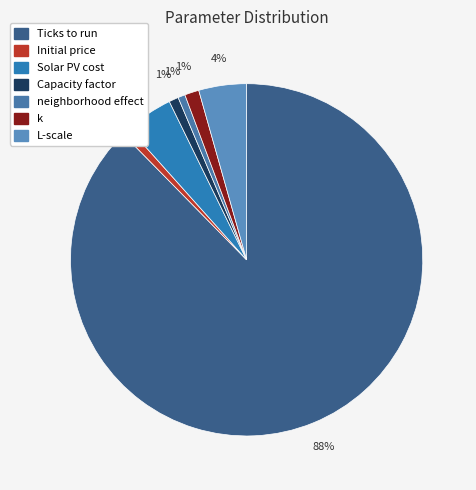

Rank the categories by value from highest to lowest.

Ticks to run, Solar PV cost, L-scale, k, Capacity factor, Initial price, neighborhood effect